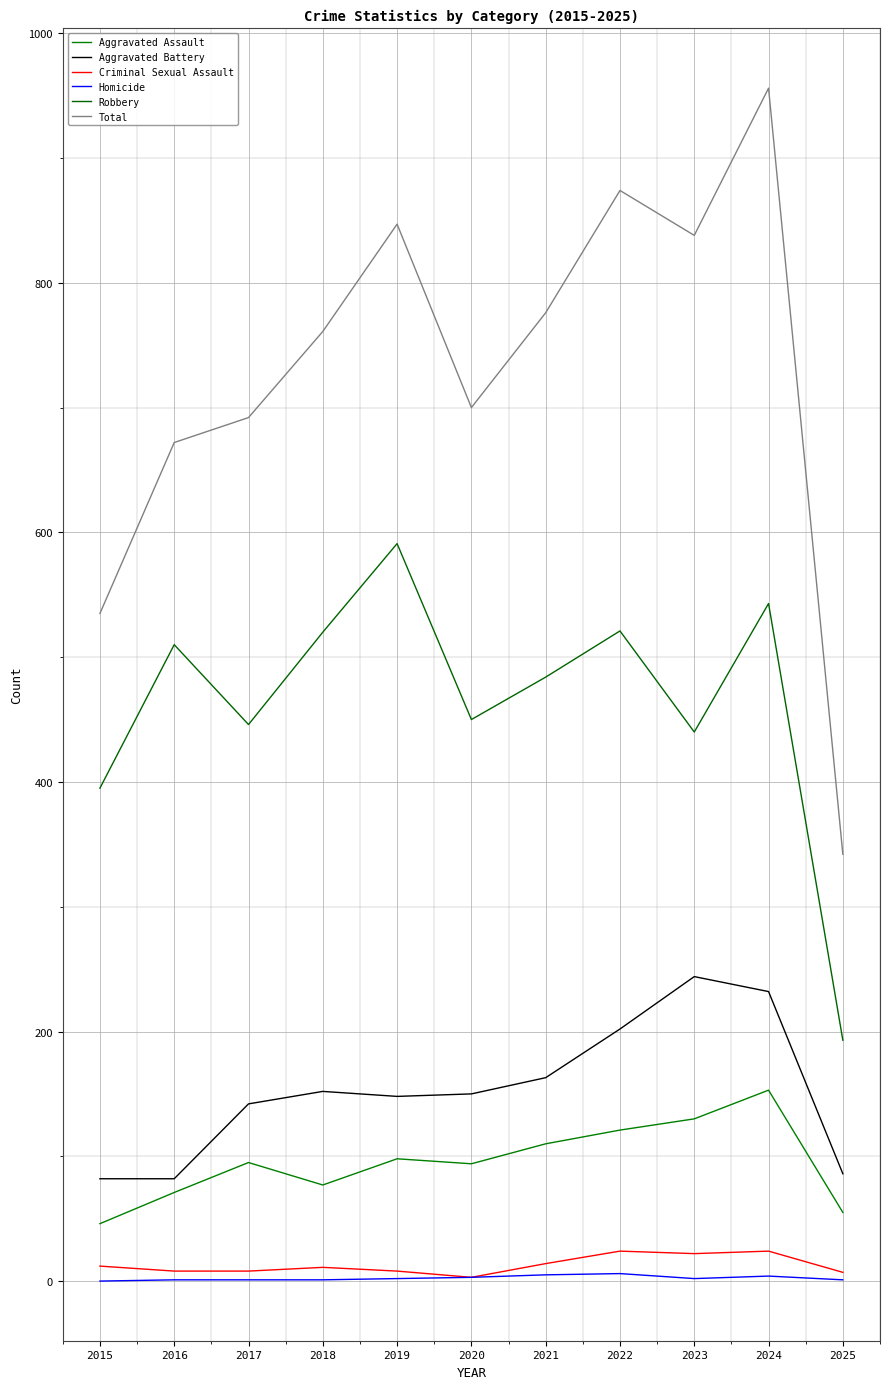

List the series in order of their peak value, highest first.

Total, Robbery, Aggravated Battery, Aggravated Assault, Criminal Sexual Assault, Homicide